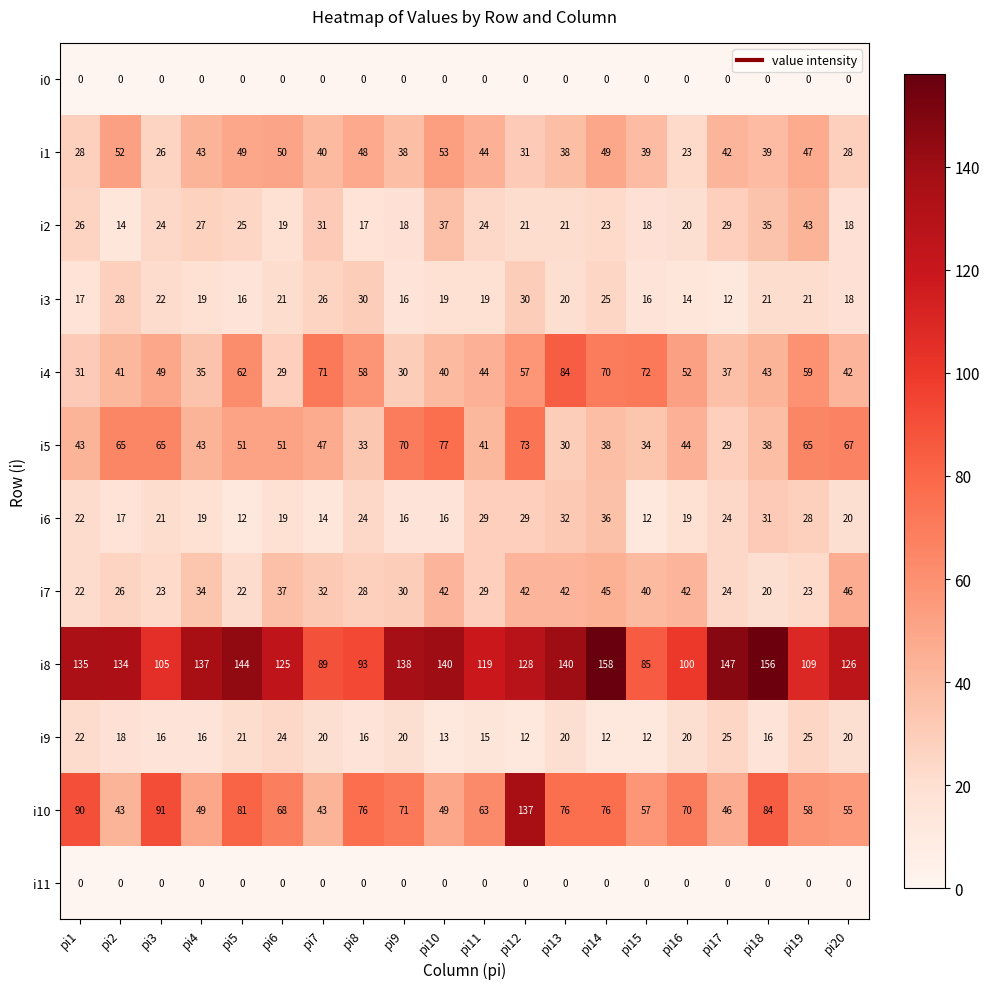

What is the maximum value shown in the chart?

158